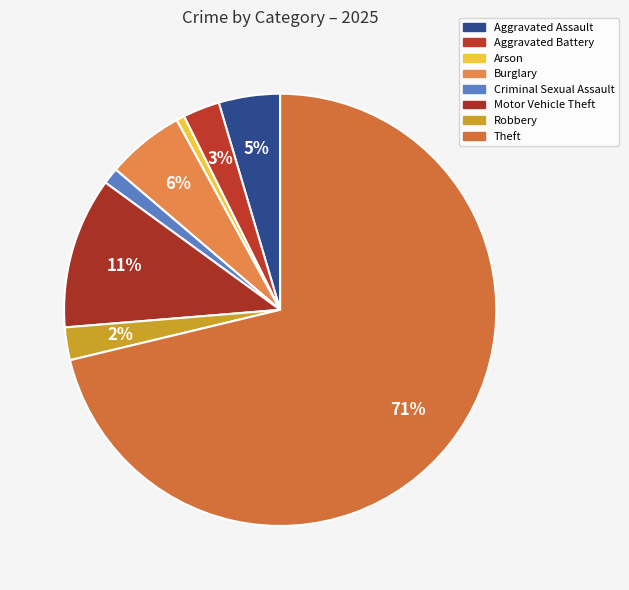

Is Arson the majority of the pie?

No